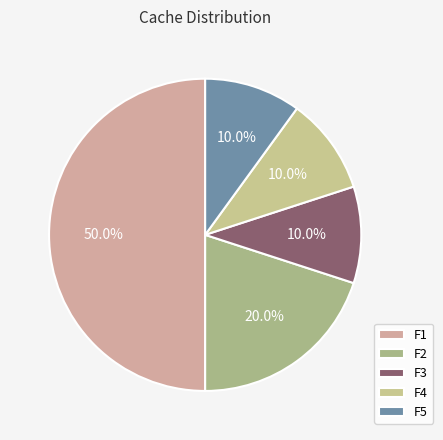

To the nearest percent, what is the difference between the largest and smallest slice percentages?

40%